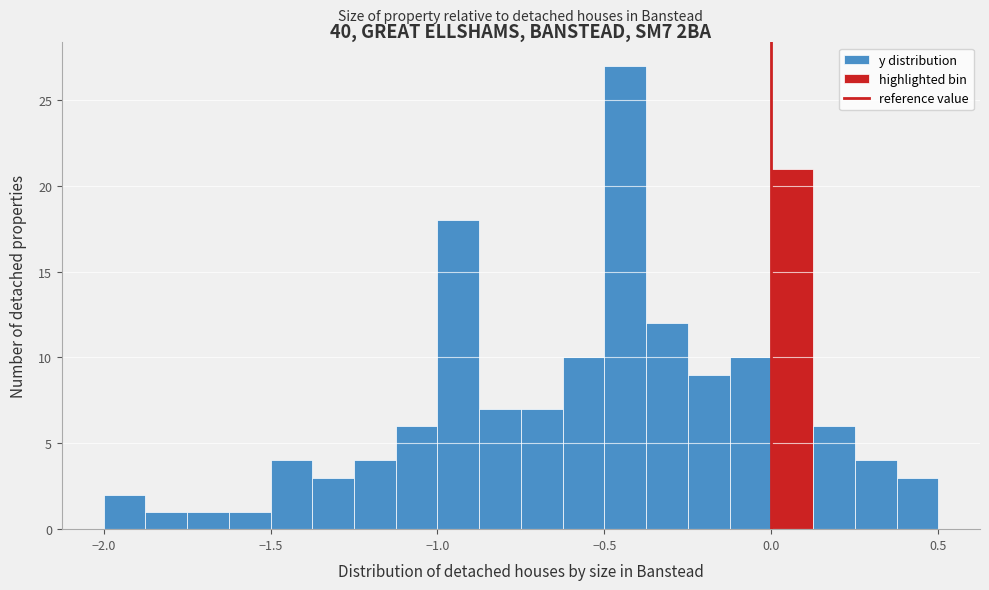

Read against the x-axis, roughly where is the centre of the tallest bar?

-0.45